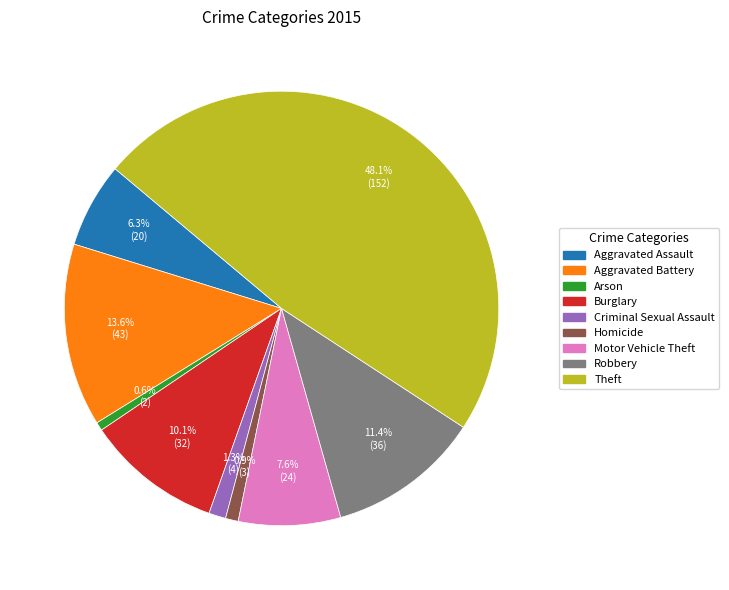

What percentage is the Aggravated Assault slice, to the nearest percent?

6%